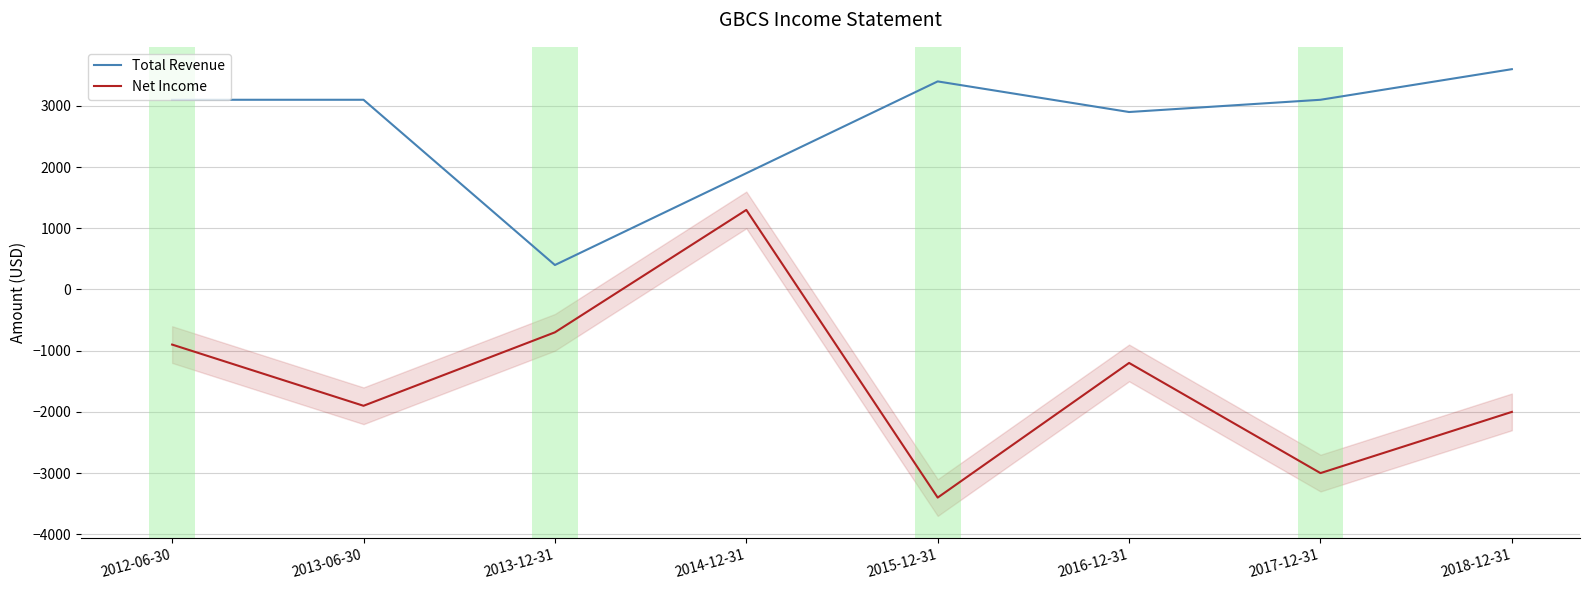

How many data points in Net Income are less than -1200?

4